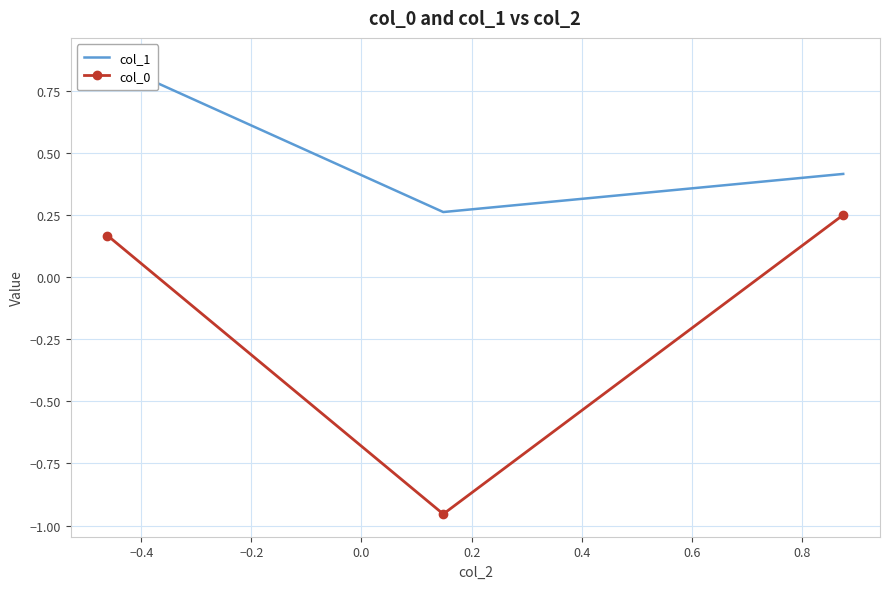

What is the maximum value for col_1?

0.9